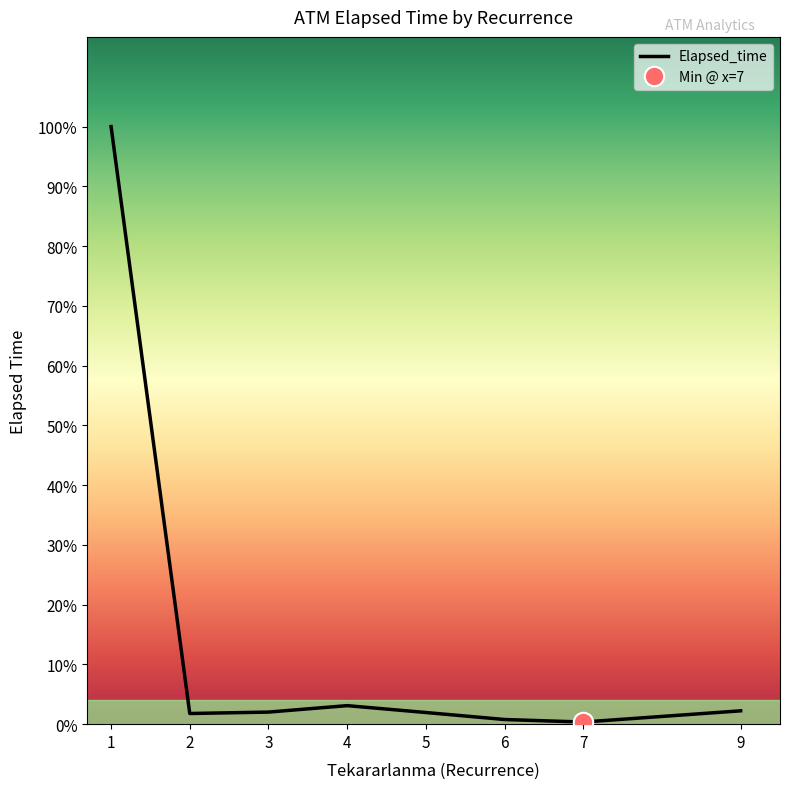

What is the change in value from 5 to 7?

-225.0